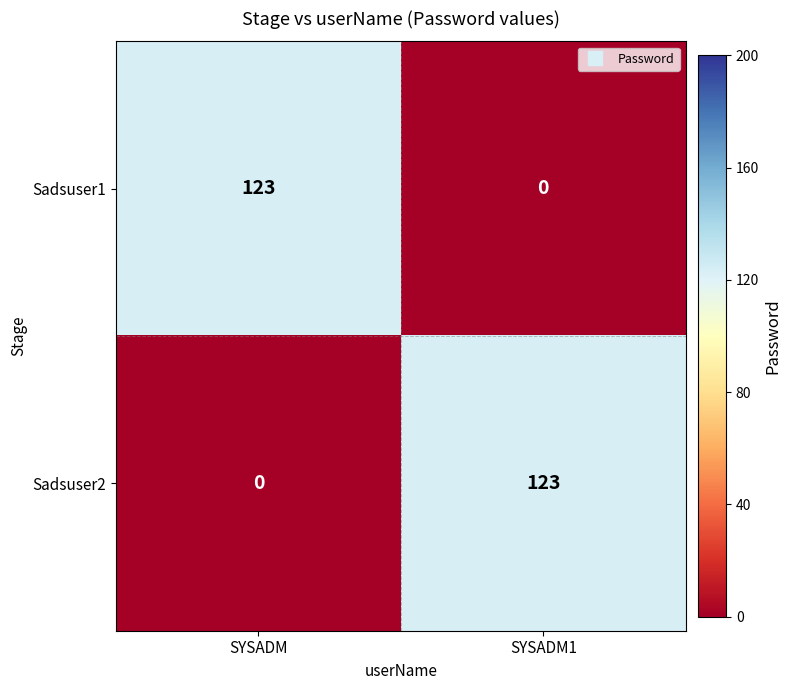

Where is Sadsuser1 nearest to the value 61?

SYSADM1